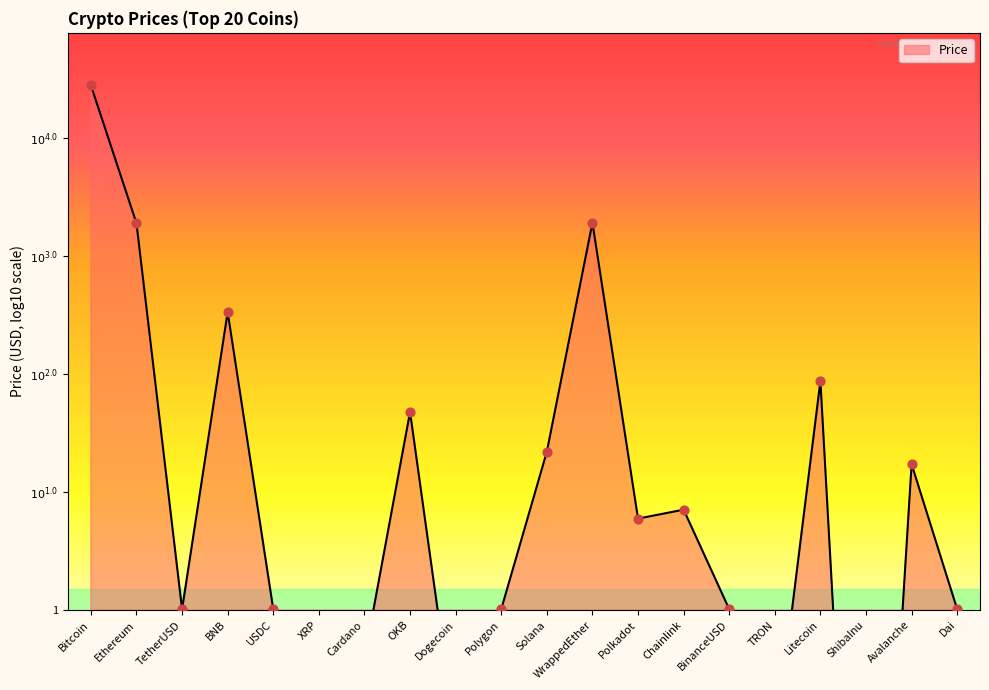

Which has a higher value, Cardano or Chainlink?

Chainlink